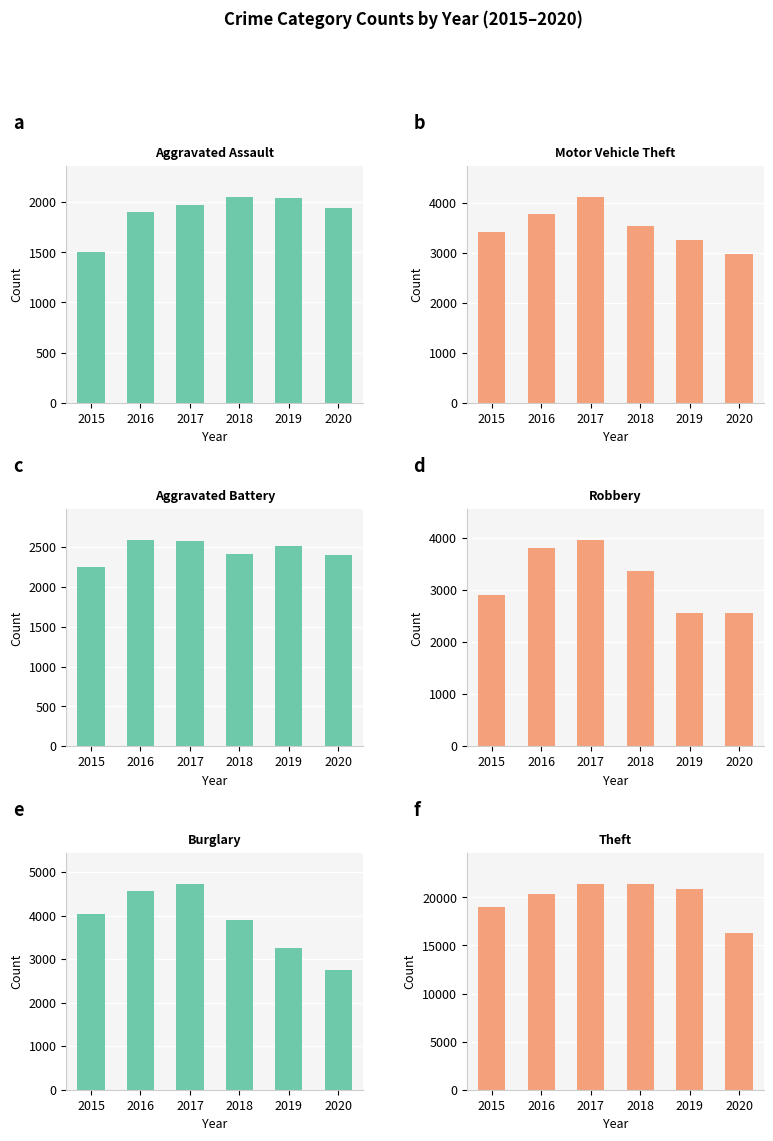

How many data points in Aggravated Battery are less than 2512?

3